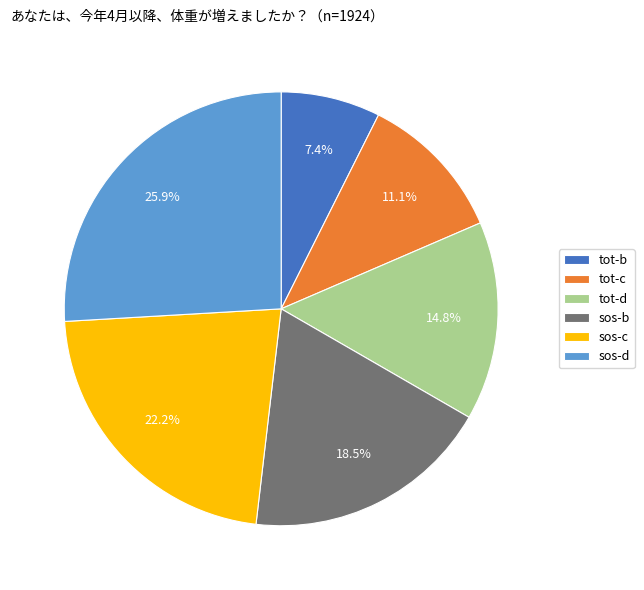

Combined, do sos-d and tot-c account for over 50%?

No